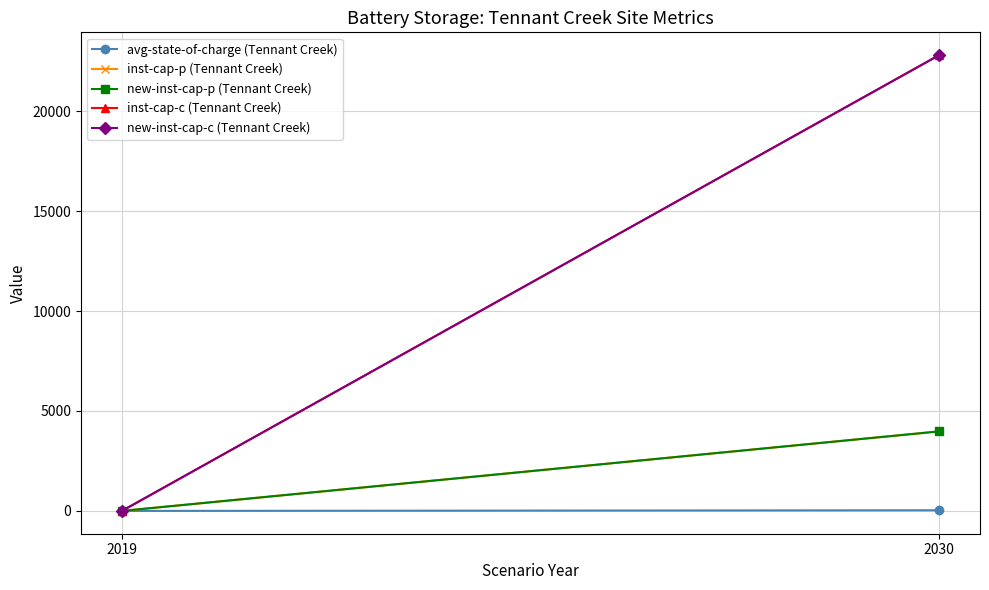

What is the value of the new-inst-cap-c (Tennant Creek) point at the 2nd from the left?

22801.7